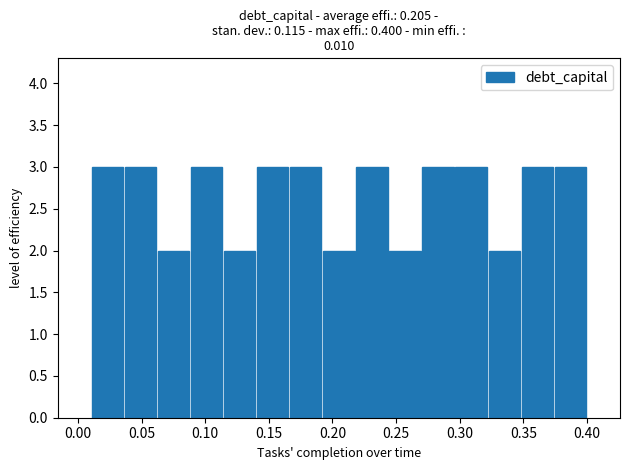

Reading left to right, transcribe this chart: for each bar, give the range it covers on the x-axis and its height. Neither the bar edges nor the heights are printed on the chart, so give them approximately, as read against the axes.

0.010 to 0.036: 3
0.036 to 0.062: 3
0.062 to 0.088: 2
0.088 to 0.114: 3
0.114 to 0.140: 2
0.140 to 0.166: 3
0.166 to 0.192: 3
0.192 to 0.218: 2
0.218 to 0.244: 3
0.244 to 0.270: 2
0.270 to 0.296: 3
0.296 to 0.322: 3
0.322 to 0.348: 2
0.348 to 0.374: 3
0.374 to 0.400: 3